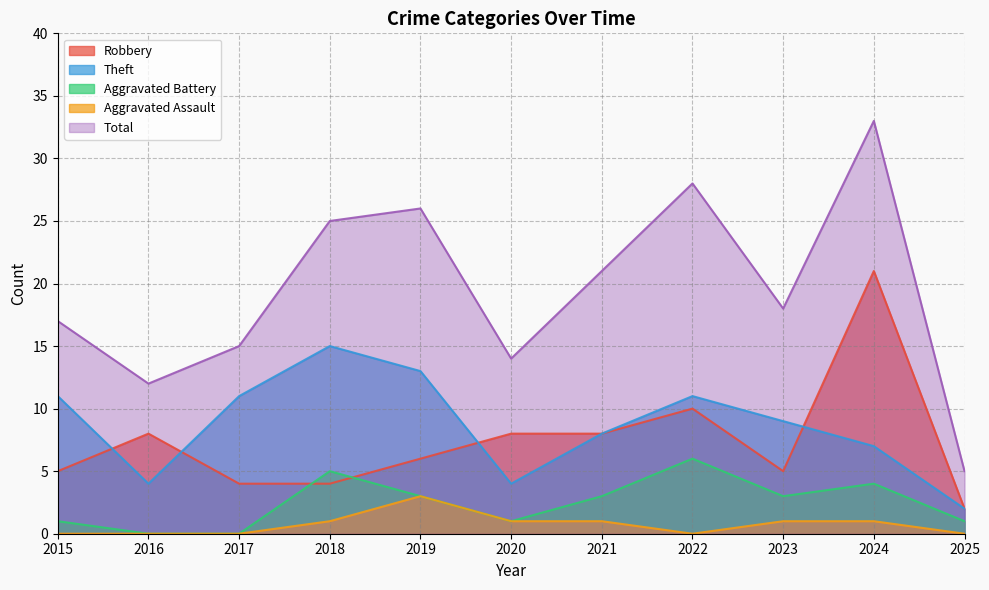

What is the difference between the Theft values at 2020 and 2025?

2